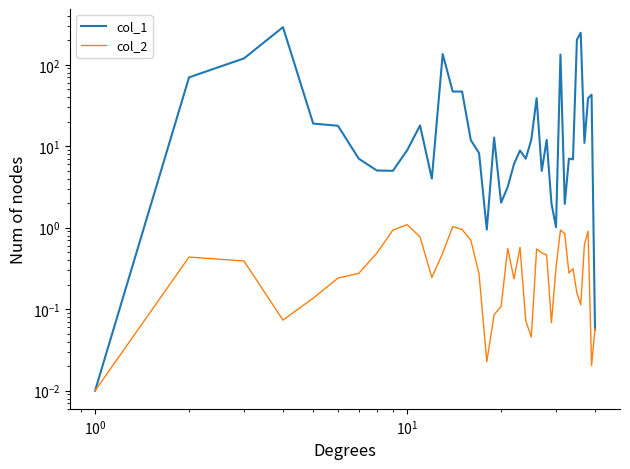

Reading right to left, transcribe all the data shown in this chart.

col_1: 0.1	42.9	38.7	11.0	247.3	203.1	6.9	7.1	2.0	133.4	1.0	2.0	12.0	5.0	38.9	12.0	7.0	8.9	6.0	3.2	2.0	12.8	0.9	8.2	11.9	46.9	46.9	135.4	4.0	18.0	8.9	5.0	5.0	7.0	17.8	19.0	289.2	119.7	70.0	0.0
col_2: 0.1	0.0	0.9	0.6	0.1	0.2	0.3	0.3	0.8	0.9	0.3	0.1	0.5	0.5	0.5	0.0	0.1	0.6	0.2	0.6	0.1	0.1	0.0	0.3	0.7	0.9	1.0	0.5	0.2	0.8	1.1	0.9	0.5	0.3	0.2	0.1	0.1	0.4	0.4	0.0